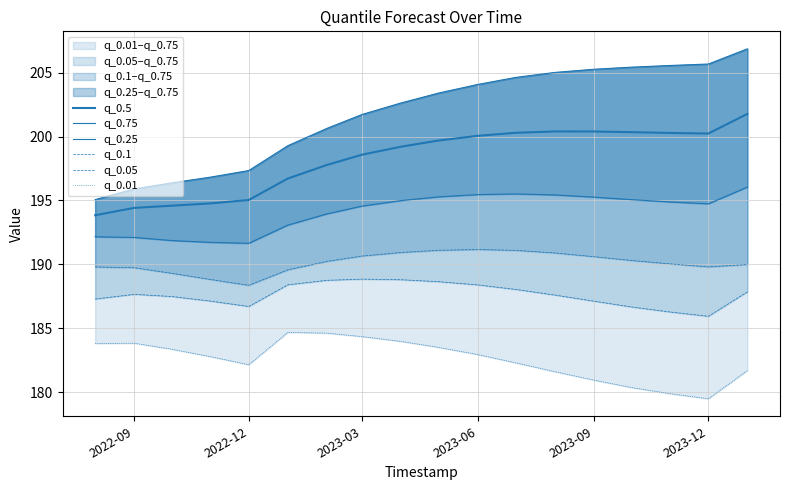

At 2023-03, list the series in order from largest to smallest.

q_0.75, q_0.5, q_0.25, q_0.1, q_0.05, q_0.01